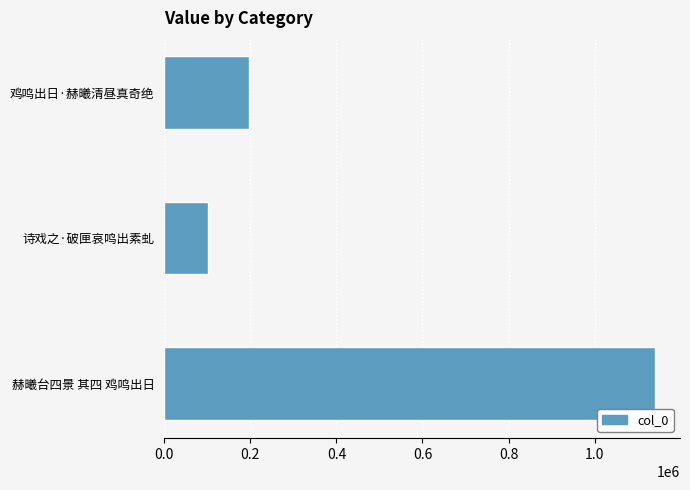

What is the maximum value shown in the chart?

1141221